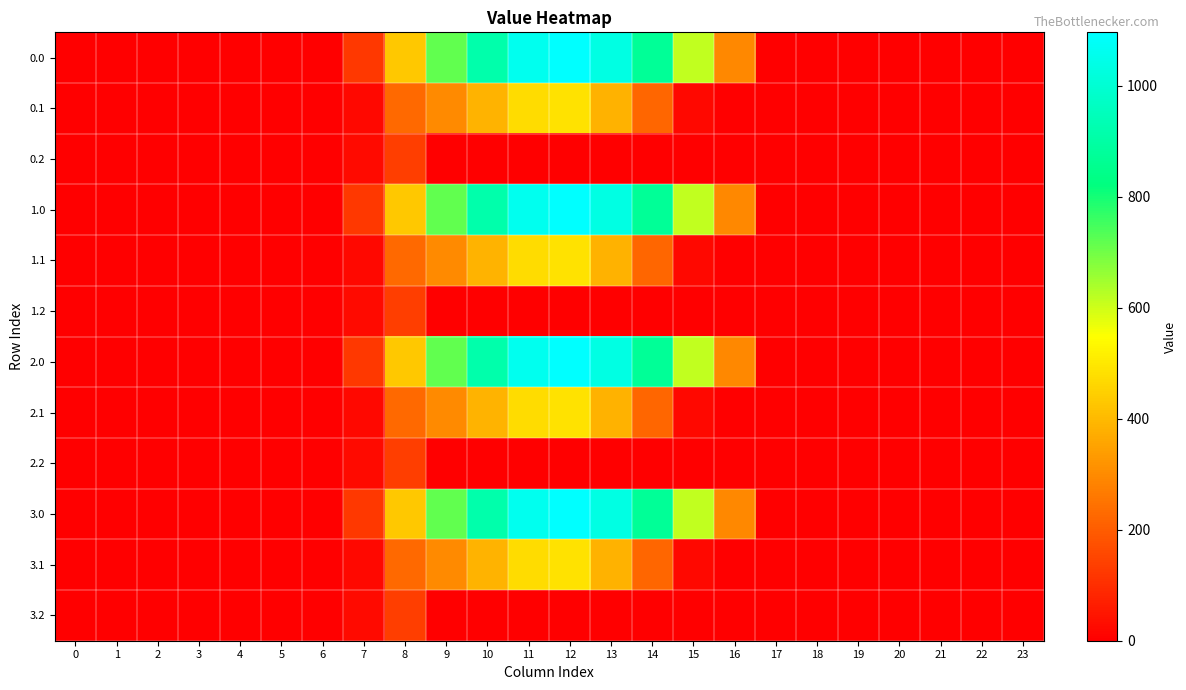

At 13, list the series in order from largest to smallest.

0.0, 1.0, 2.0, 3.0, 0.1, 1.1, 2.1, 3.1, 0.2, 1.2, 2.2, 3.2